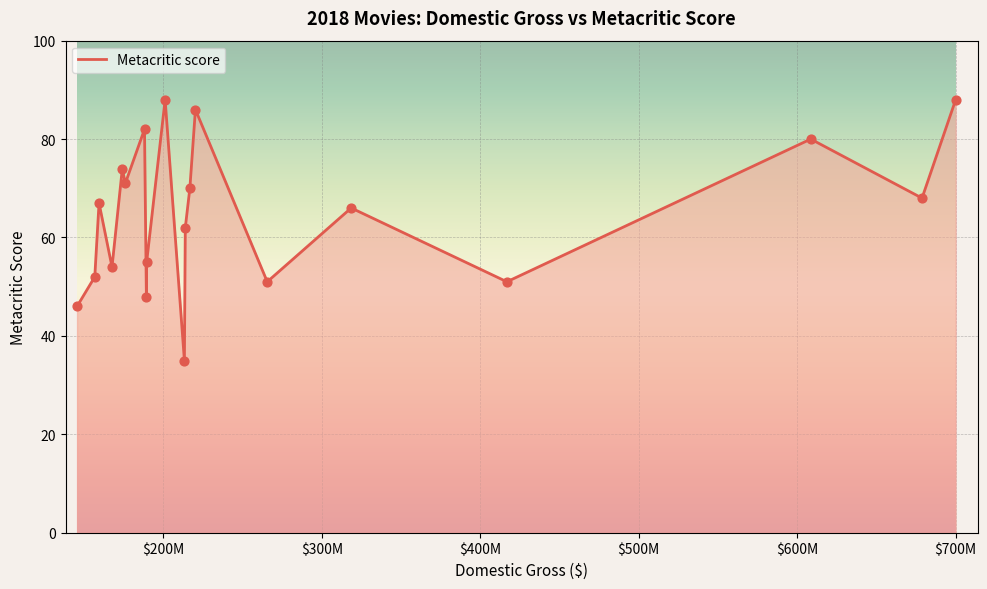

What is the smallest value displayed?

35